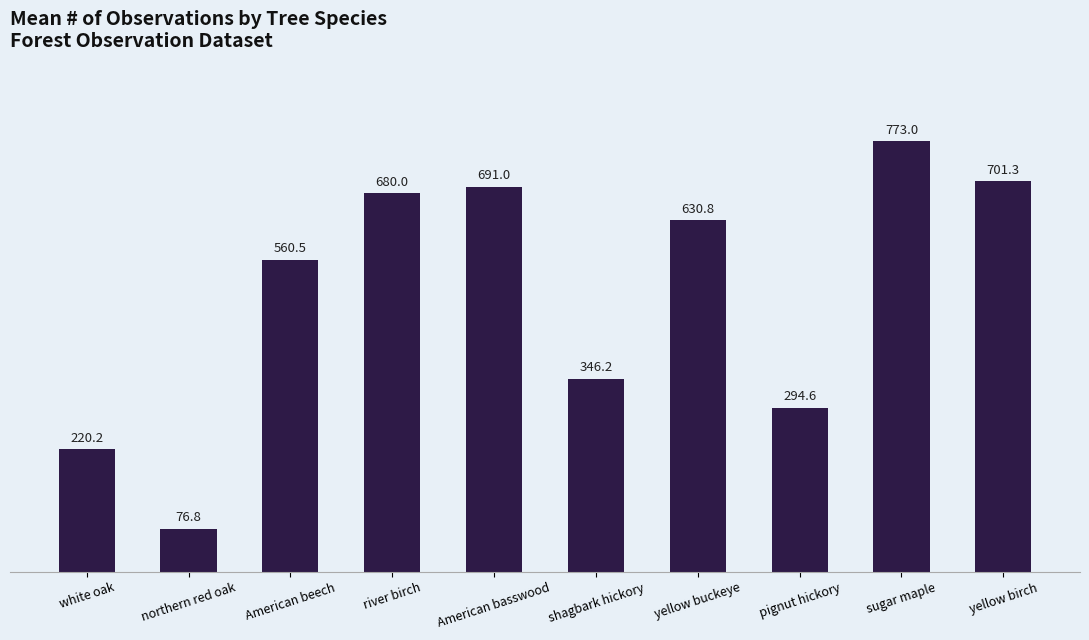

What is the approximate value at American basswood?

691.0